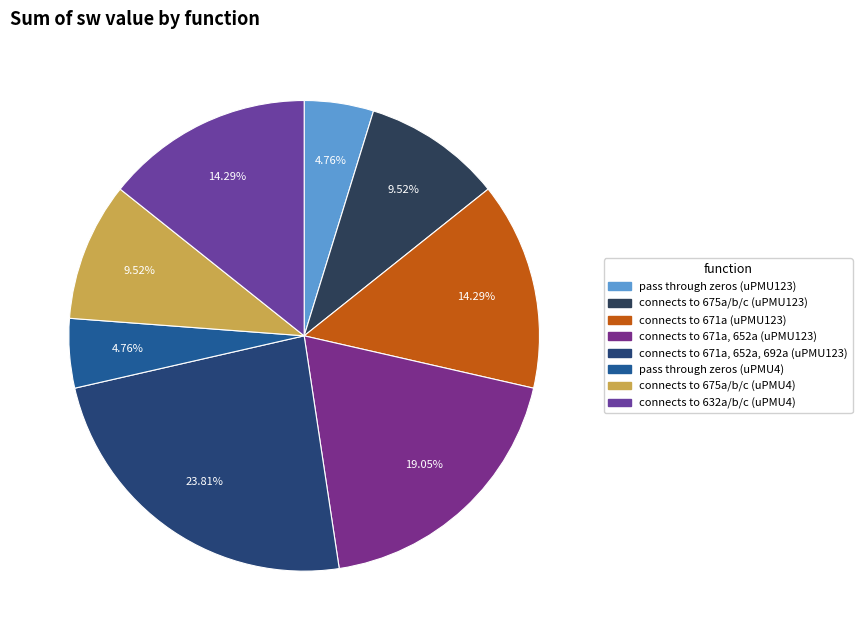

How many segments does this pie chart have?

8